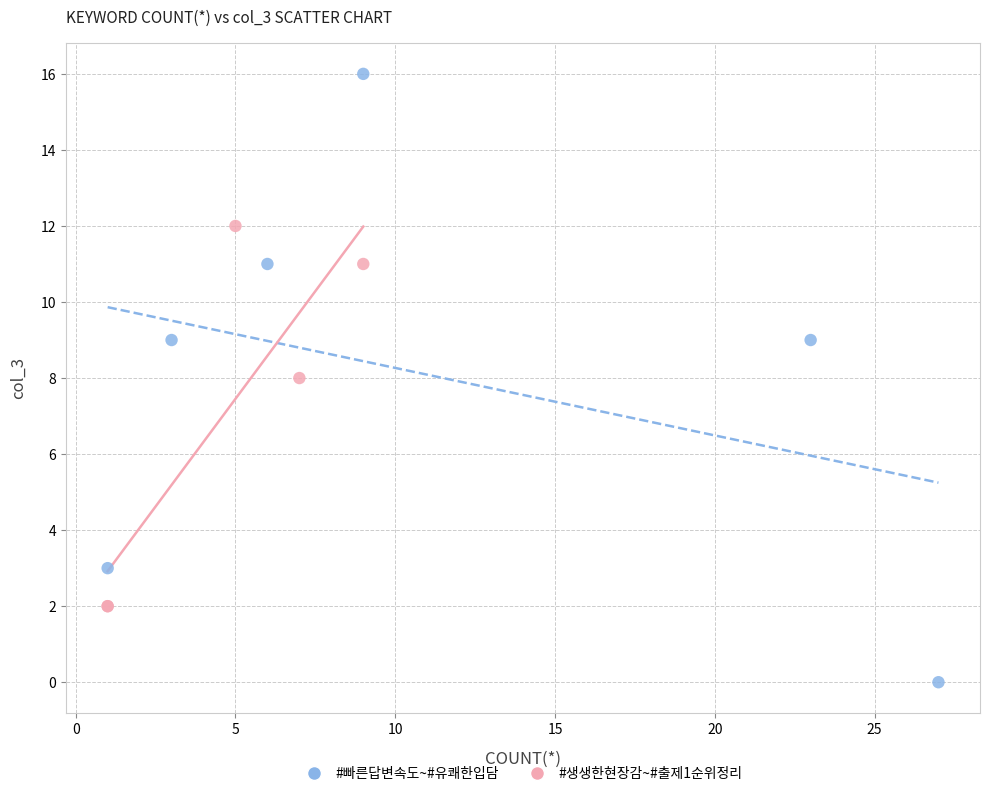

Which series reaches the maximum Y coordinate?

#빠른답변속도~#유쾌한입담